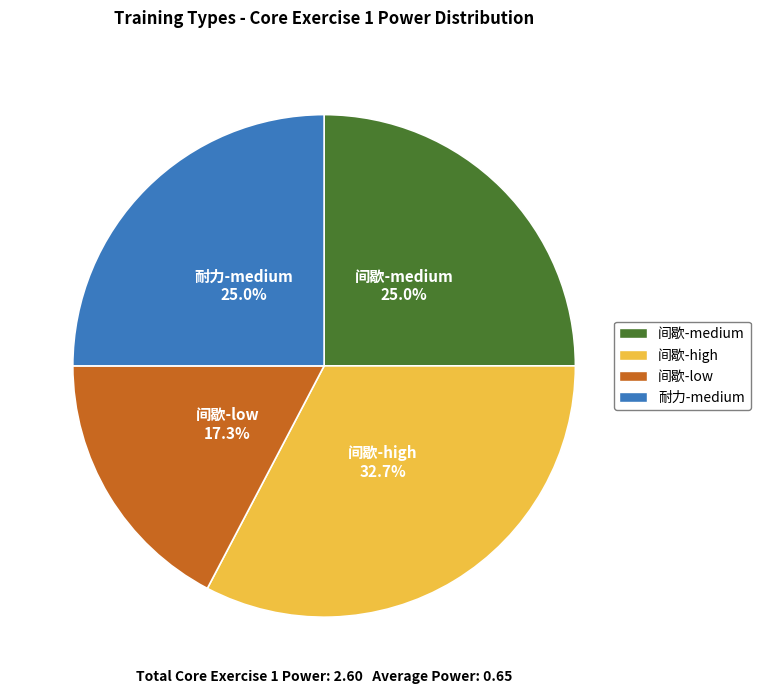

What portion of the pie excludes 间歇-medium?

75.0%